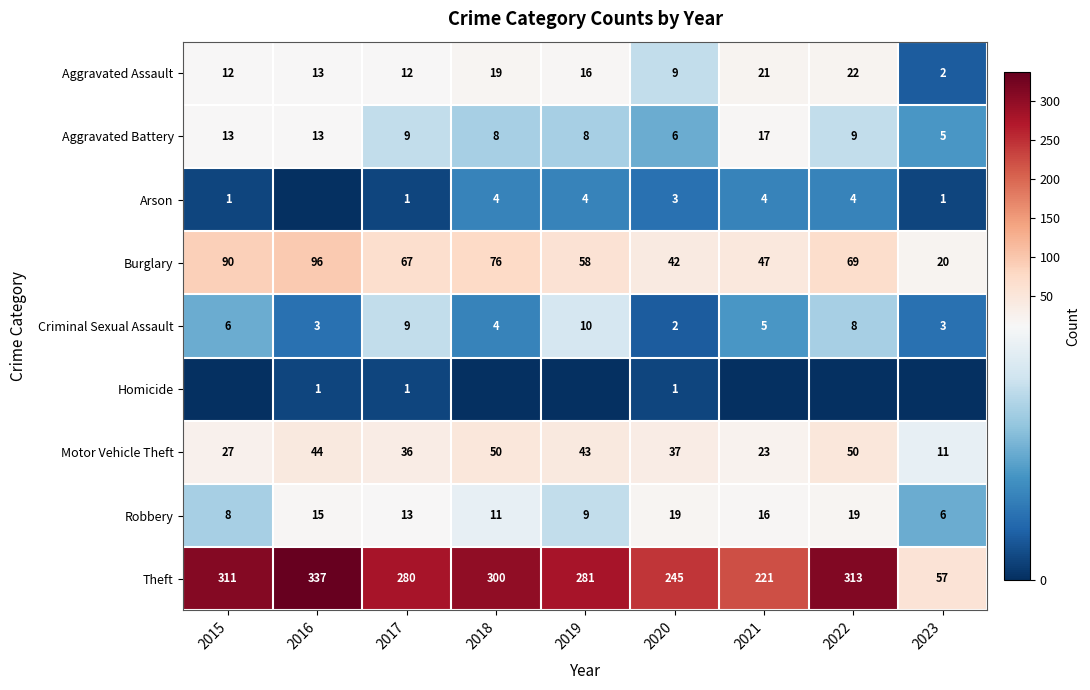

What is the difference between the maximum and minimum values in the Criminal Sexual Assault series?

8